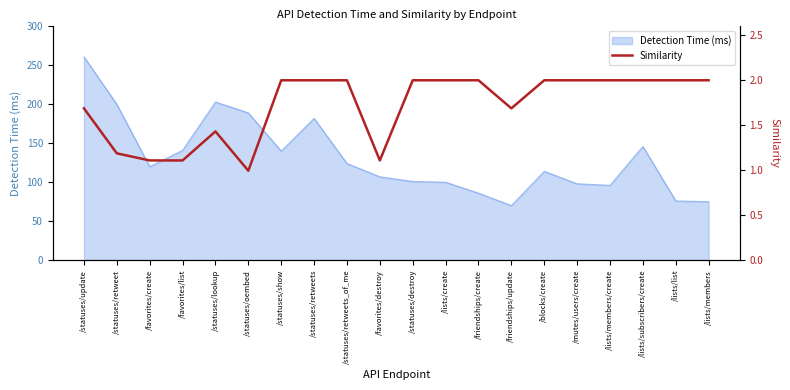

The chart shows a value of 0.3 at /statuses/oembed. True or false?

False